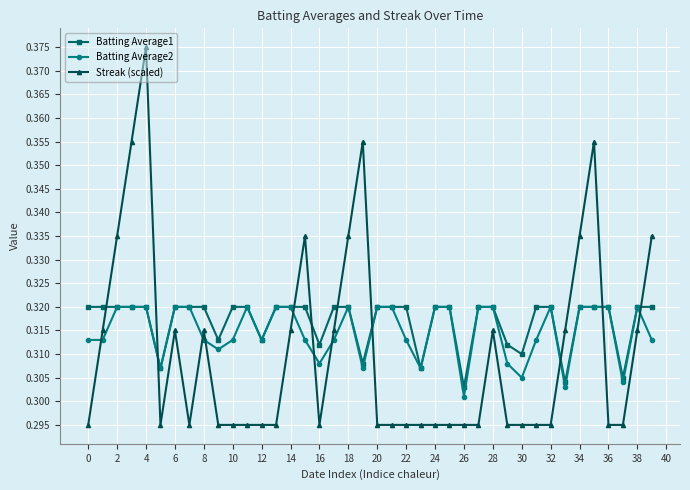

True or false: Streak (scaled) and Batting Average1 cross at least once.

True